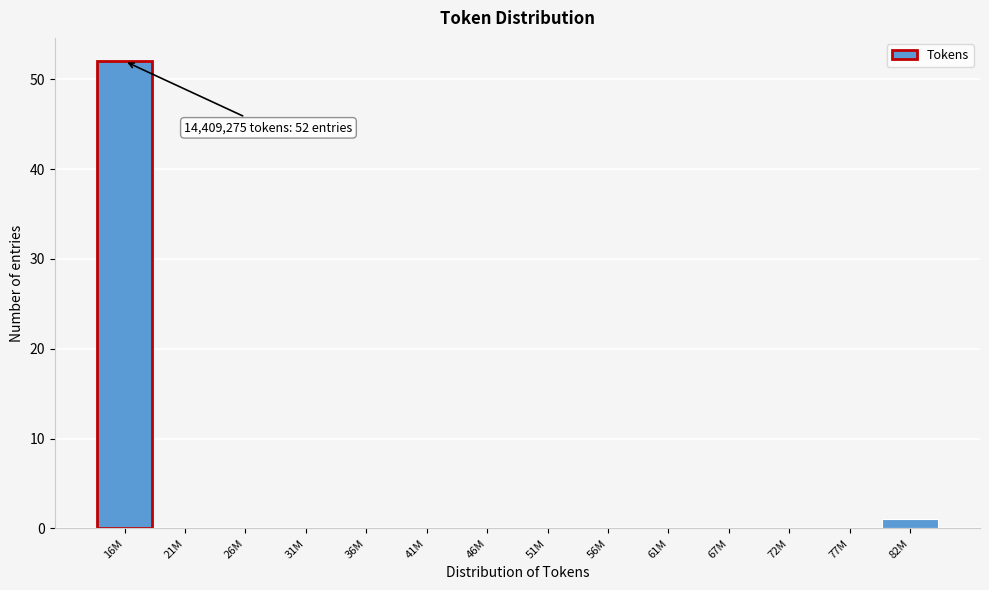

Reading left to right, list all the values displayed in this chart.

16M=52	21M=0	26M=0	31M=0	36M=0	41M=0	46M=0	51M=0	56M=0	61M=0	67M=0	72M=0	77M=0	82M=1